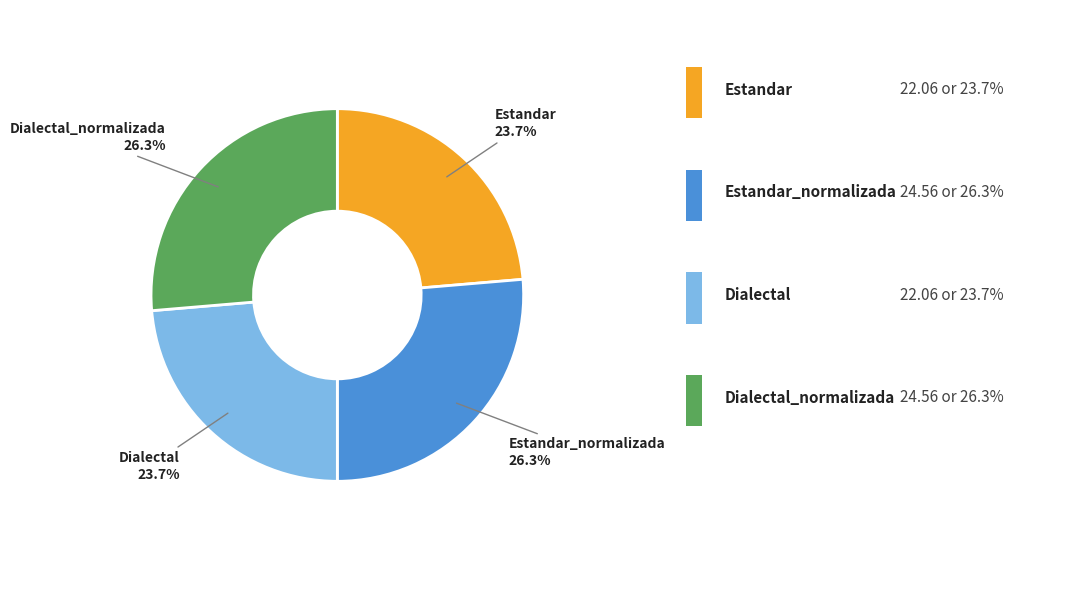

Approximately how many times larger is the value at Estandar compared to Dialectal?

1.0